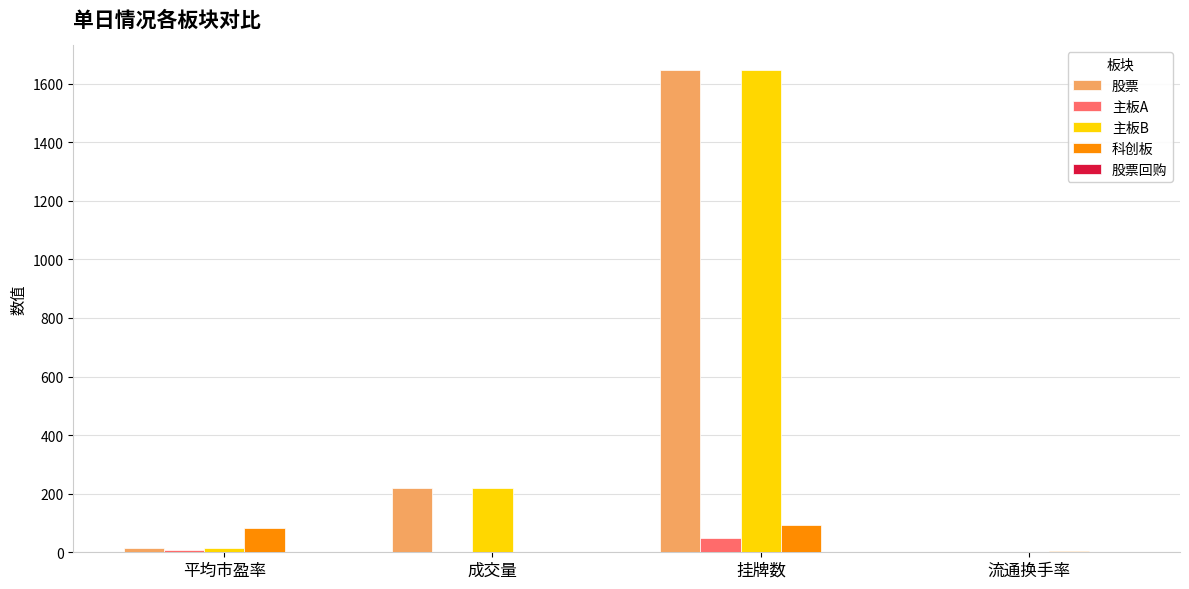

Which label corresponds to the largest value in the chart?

挂牌数